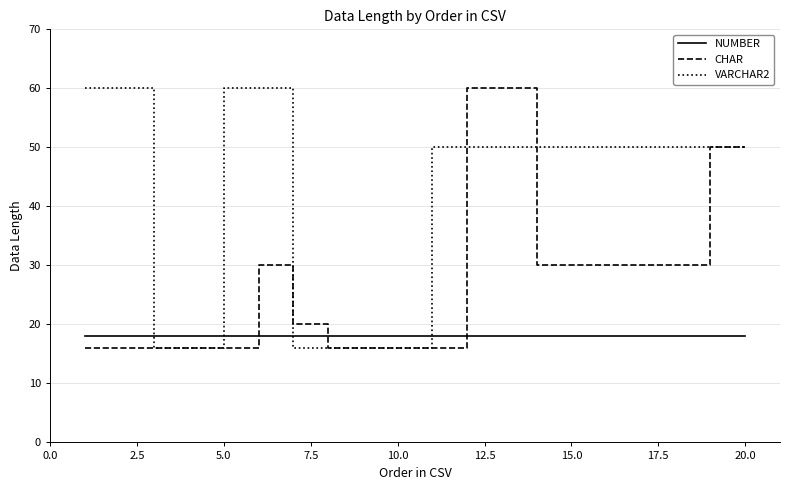

What is the sum of all NUMBER values?

360